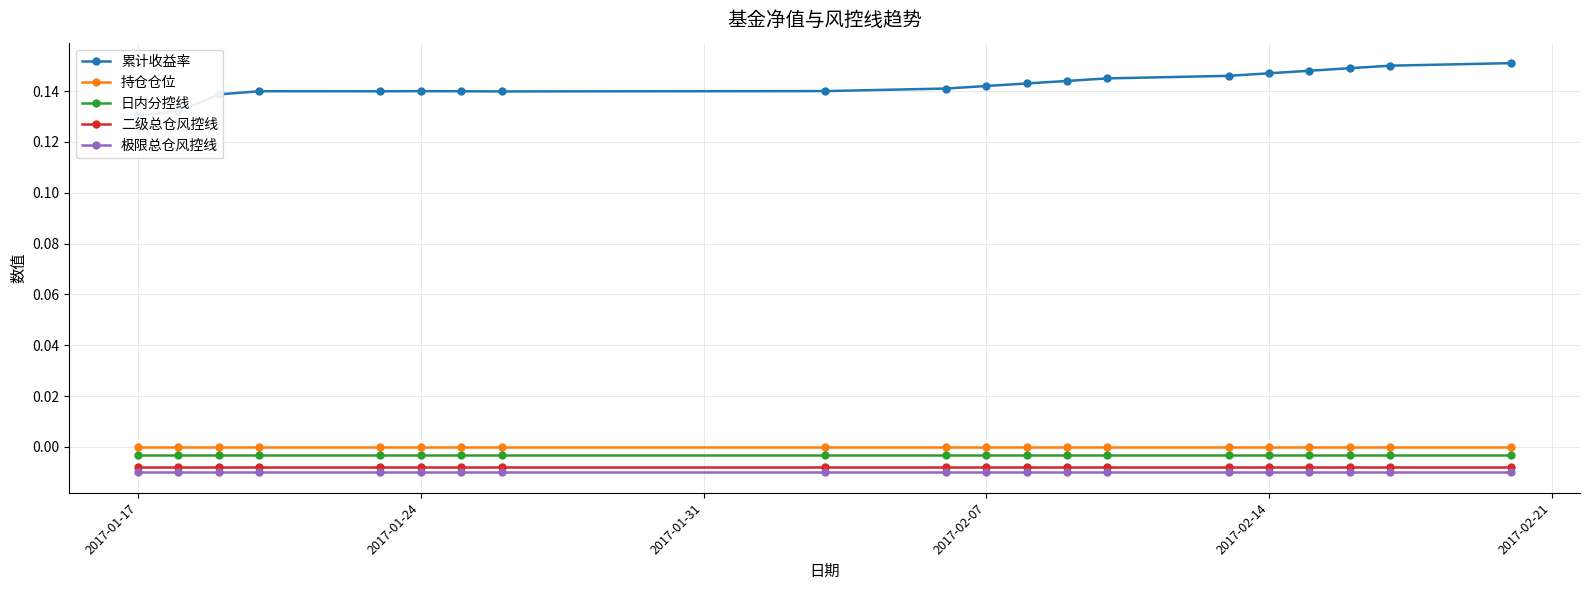

Reading right to left, list all the values displayed in this chart.

累计收益率: 0.2	0.1	0.1	0.1	0.1	0.1	0.1	0.1	0.1	0.1	0.1	0.1	0.1	0.1	0.1	0.1	0.1	0.1	0.1	0.1
持仓仓位: 0.0	0.0	0.0	0.0	0.0	0.0	0.0	0.0	0.0	0.0	0.0	0.0	0.0	0.0	0.0	0.0	0.0	0.0	0.0	0.0
日内分控线: -0.0	-0.0	-0.0	-0.0	-0.0	-0.0	-0.0	-0.0	-0.0	-0.0	-0.0	-0.0	-0.0	-0.0	-0.0	-0.0	-0.0	-0.0	-0.0	-0.0
二级总仓风控线: -0.0	-0.0	-0.0	-0.0	-0.0	-0.0	-0.0	-0.0	-0.0	-0.0	-0.0	-0.0	-0.0	-0.0	-0.0	-0.0	-0.0	-0.0	-0.0	-0.0
极限总仓风控线: -0.0	-0.0	-0.0	-0.0	-0.0	-0.0	-0.0	-0.0	-0.0	-0.0	-0.0	-0.0	-0.0	-0.0	-0.0	-0.0	-0.0	-0.0	-0.0	-0.0